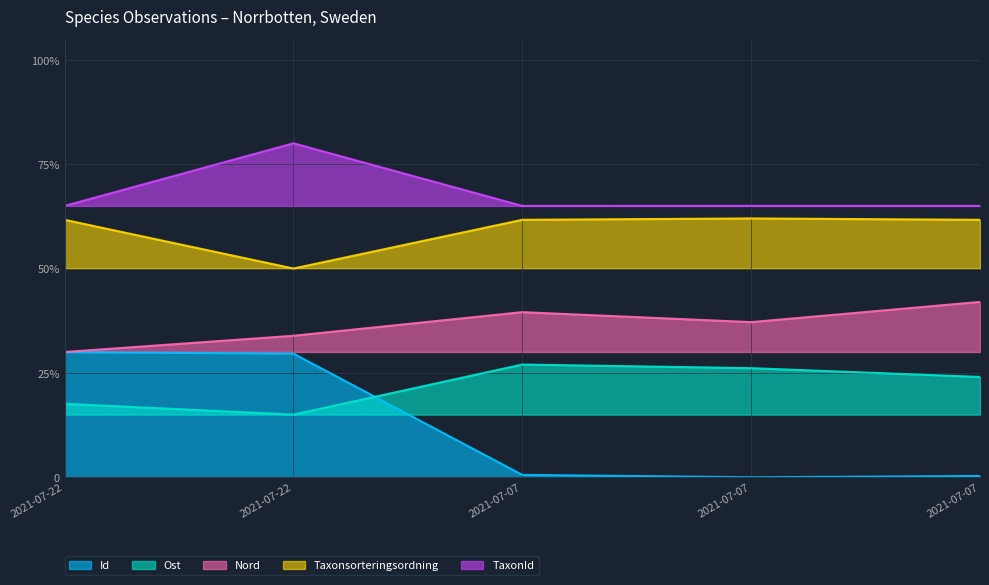

Reading right to left, extract all data points from this chart.

Id: 2021-07-07=0.0	2021-07-07=0.0	2021-07-07=0.0	2021-07-22=0.3	2021-07-22=0.3
Ost: 2021-07-07=0.2	2021-07-07=0.3	2021-07-07=0.3	2021-07-22=0.1	2021-07-22=0.2
Nord: 2021-07-07=0.4	2021-07-07=0.4	2021-07-07=0.4	2021-07-22=0.3	2021-07-22=0.3
Taxonsorteringsordning: 2021-07-07=0.6	2021-07-07=0.6	2021-07-07=0.6	2021-07-22=0.5	2021-07-22=0.6
TaxonId: 2021-07-07=0.7	2021-07-07=0.7	2021-07-07=0.7	2021-07-22=0.8	2021-07-22=0.7